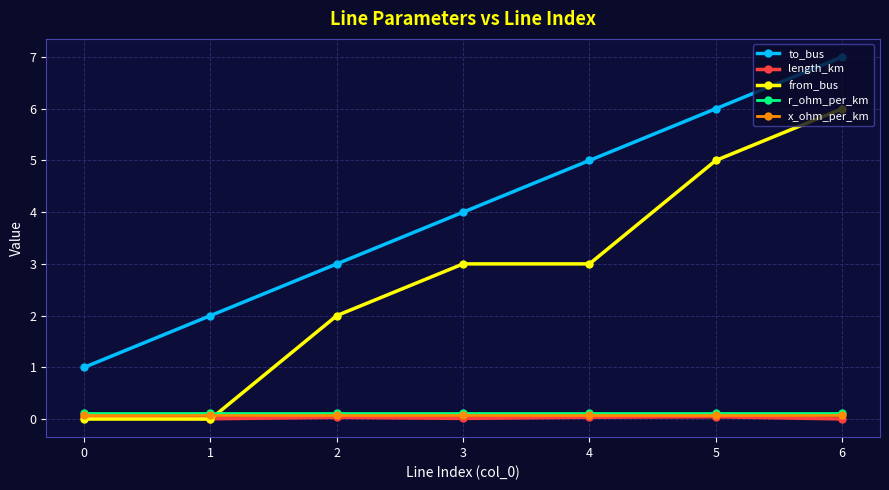

What is the value of the to_bus point at the 1st from the left?

1.0